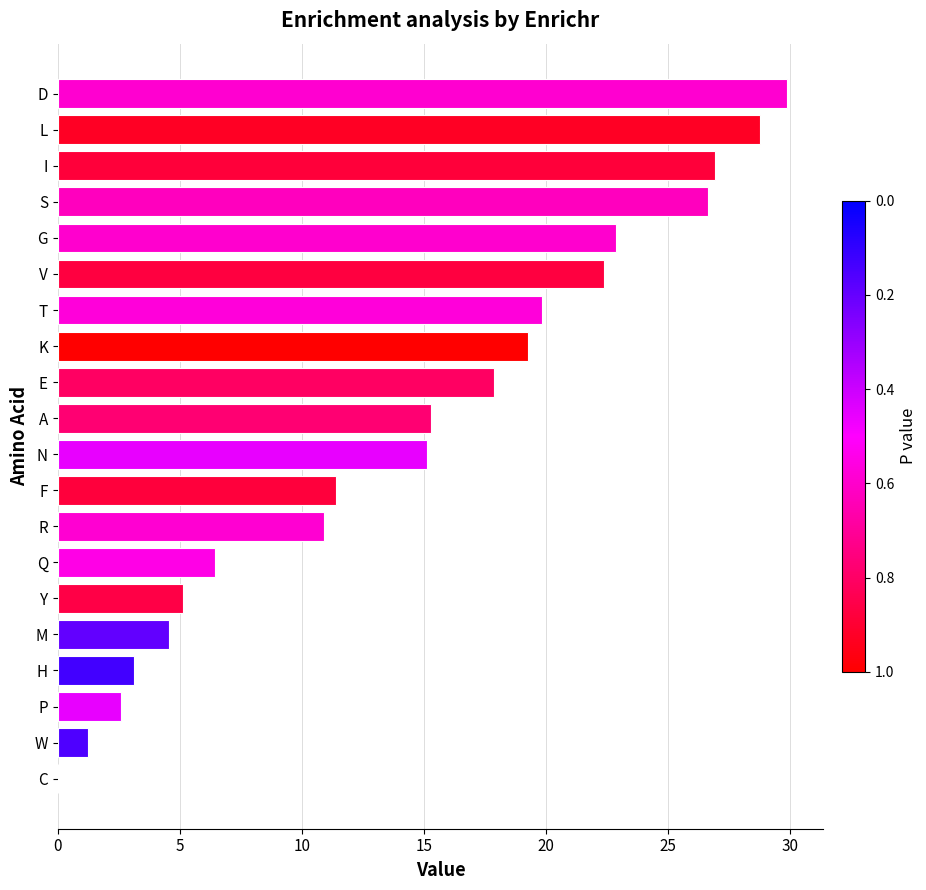

What is the maximum value shown in the chart?

29.9